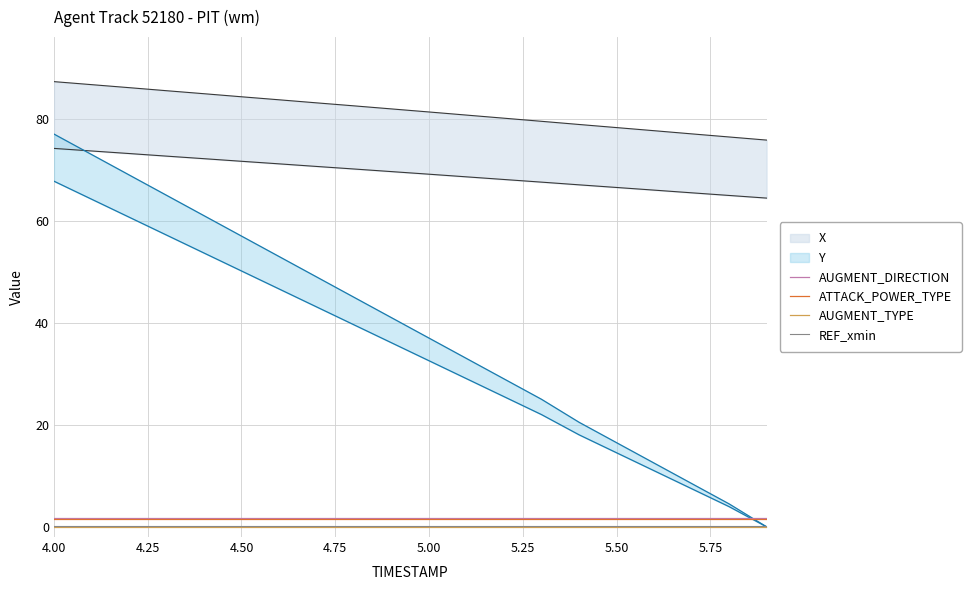

True or false: REF_xmin and AUGMENT_DIRECTION cross at least once.

False